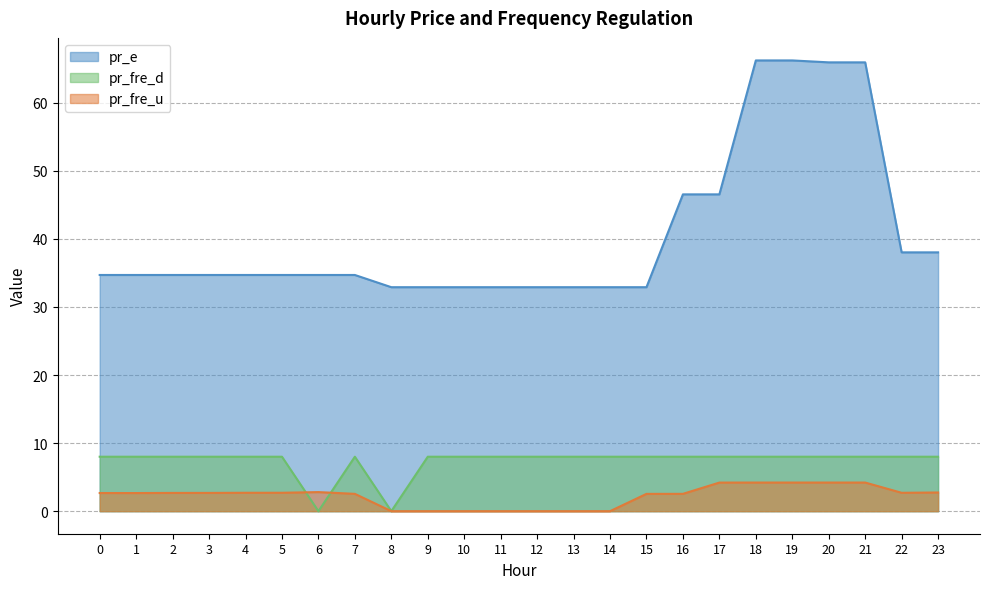

What is the highest value of the pr_e series?

66.2